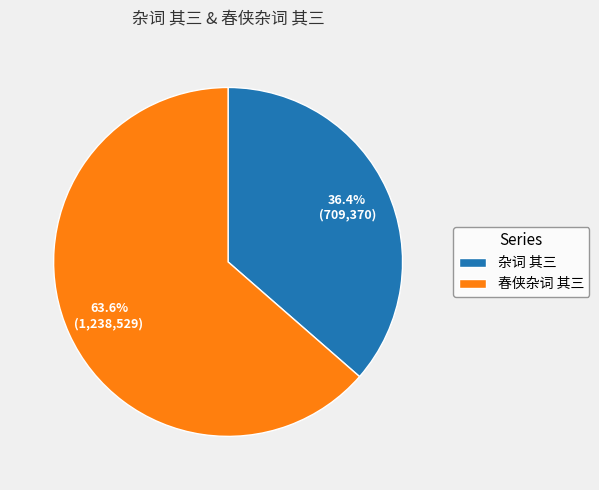

Rank the categories by value from lowest to highest.

杂词 其三, 春侠杂词 其三